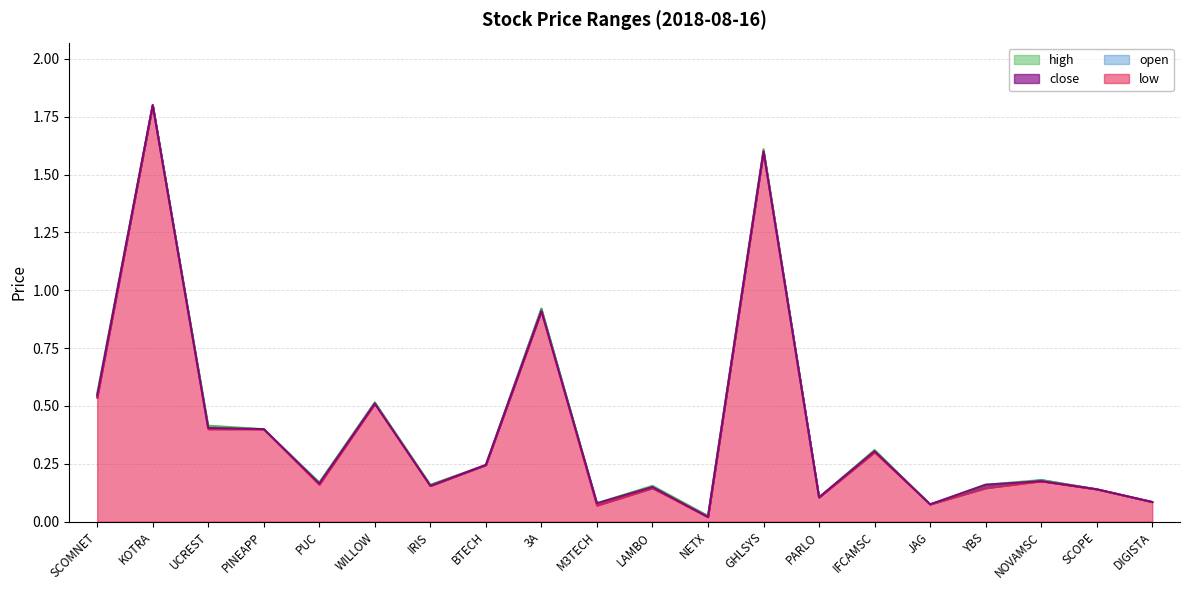

At which category does the chart reach its minimum across all series?

NETX